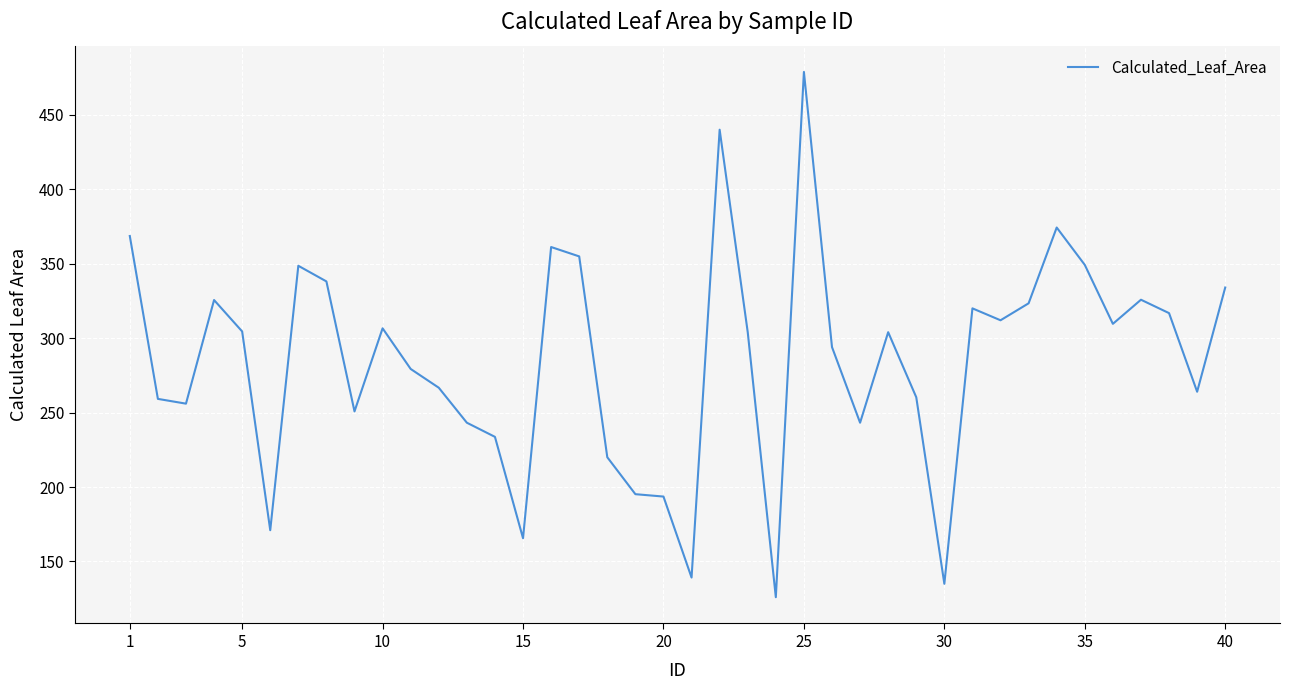

What is the greatest value displayed?

478.8